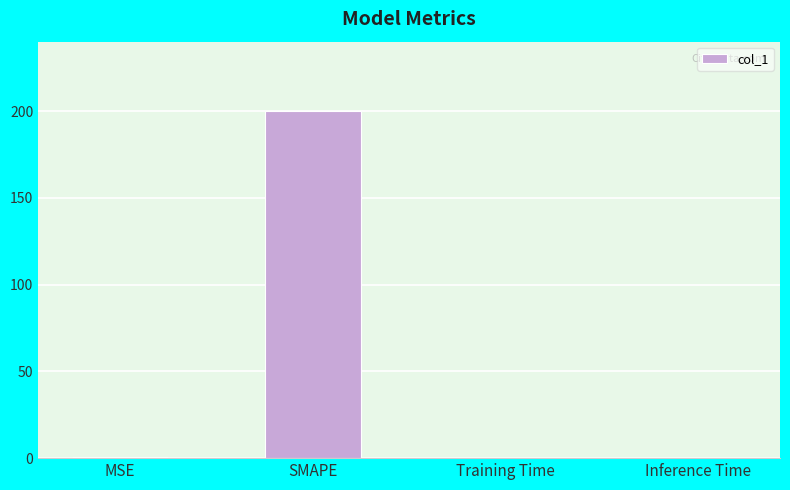

What is the approximate value at SMAPE?

200.0